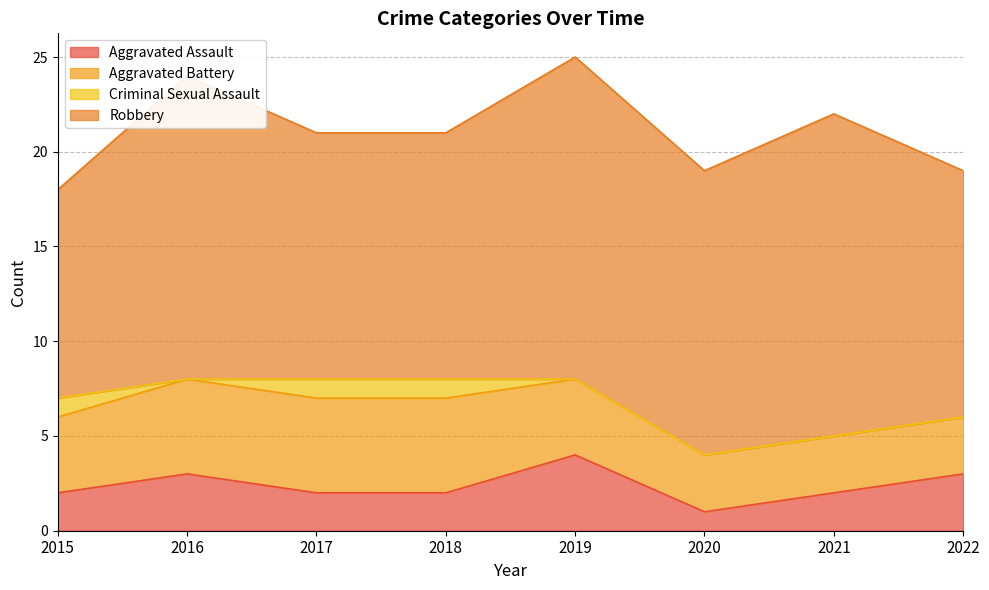

The Aggravated Assault series shows 2 at 2017. True or false?

True